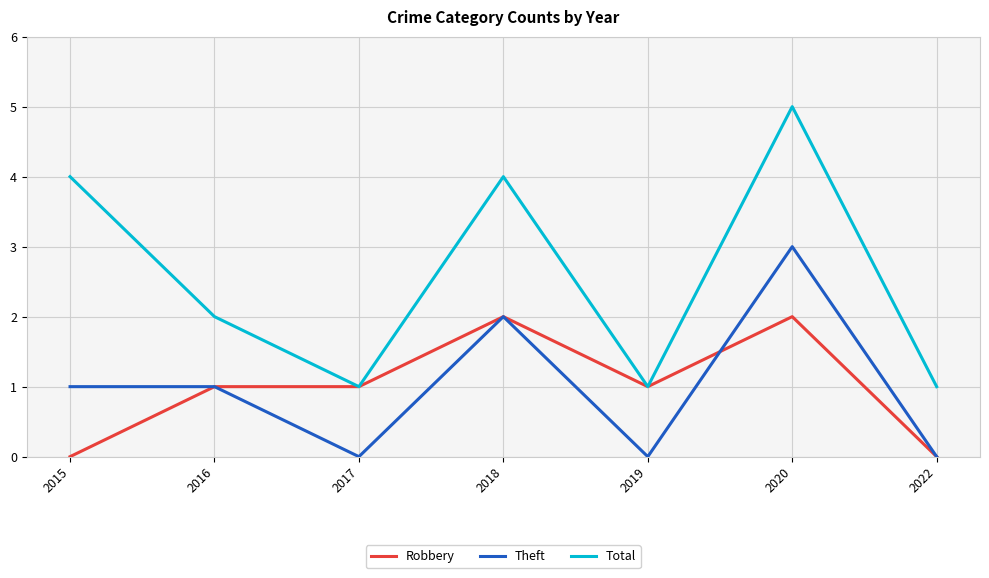

The Total series shows 7 at 2015. True or false?

False